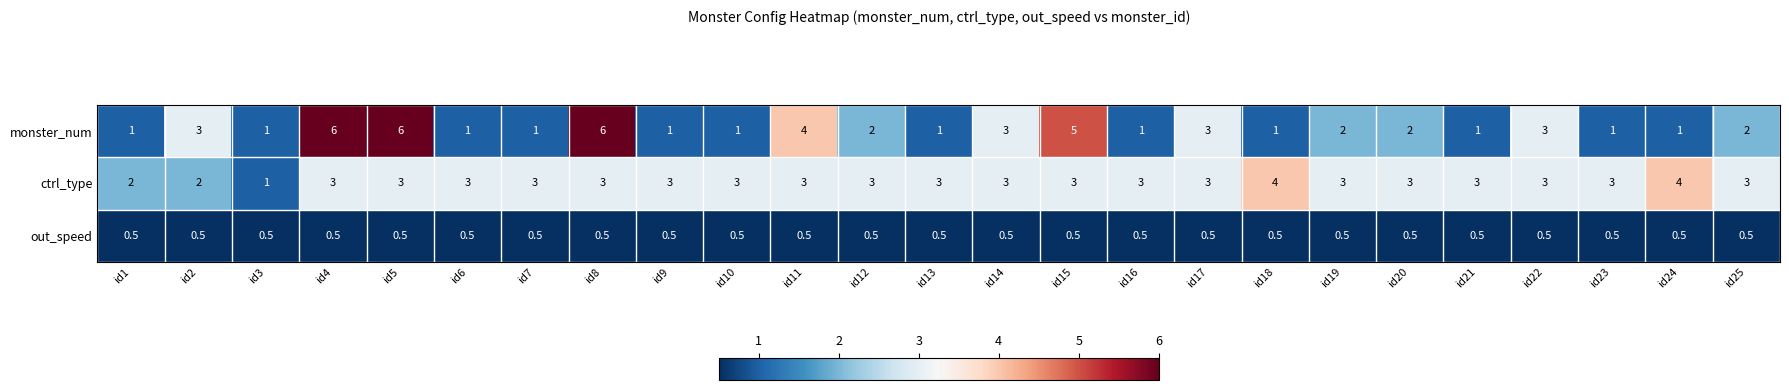

What is the sum of the ctrl_type values at id11 and id14?

6.0